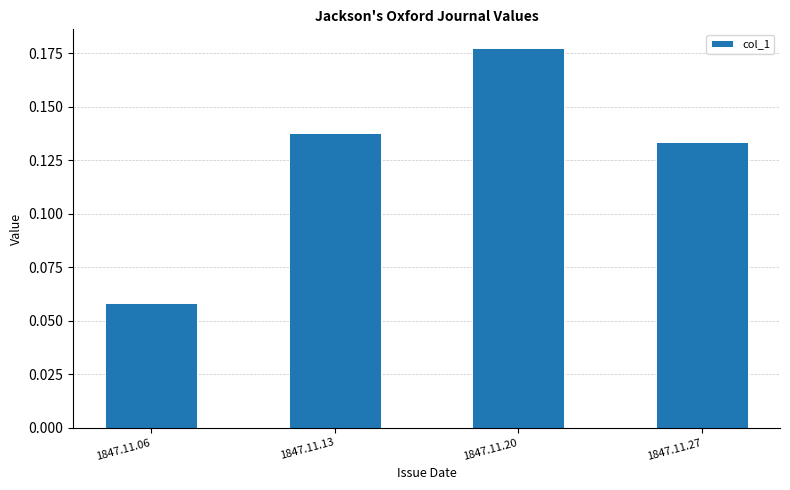

Rank the categories by value from lowest to highest.

1847.11.06, 1847.11.27, 1847.11.13, 1847.11.20